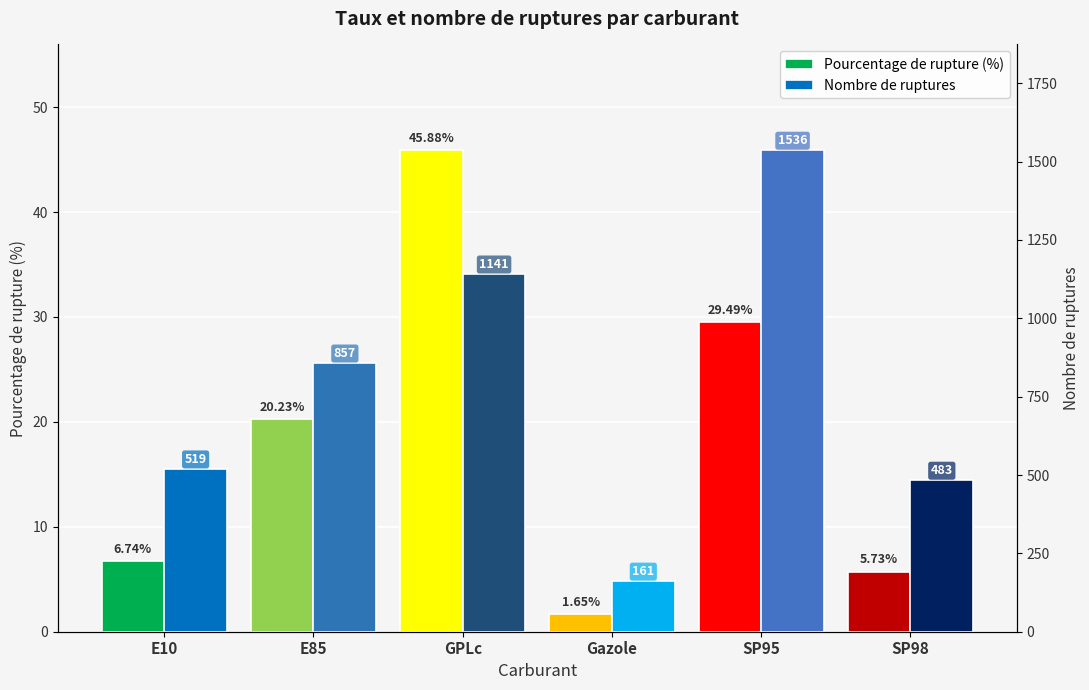

What are all the series names shown in the legend?

Pourcentage de rupture (%), Nombre de ruptures